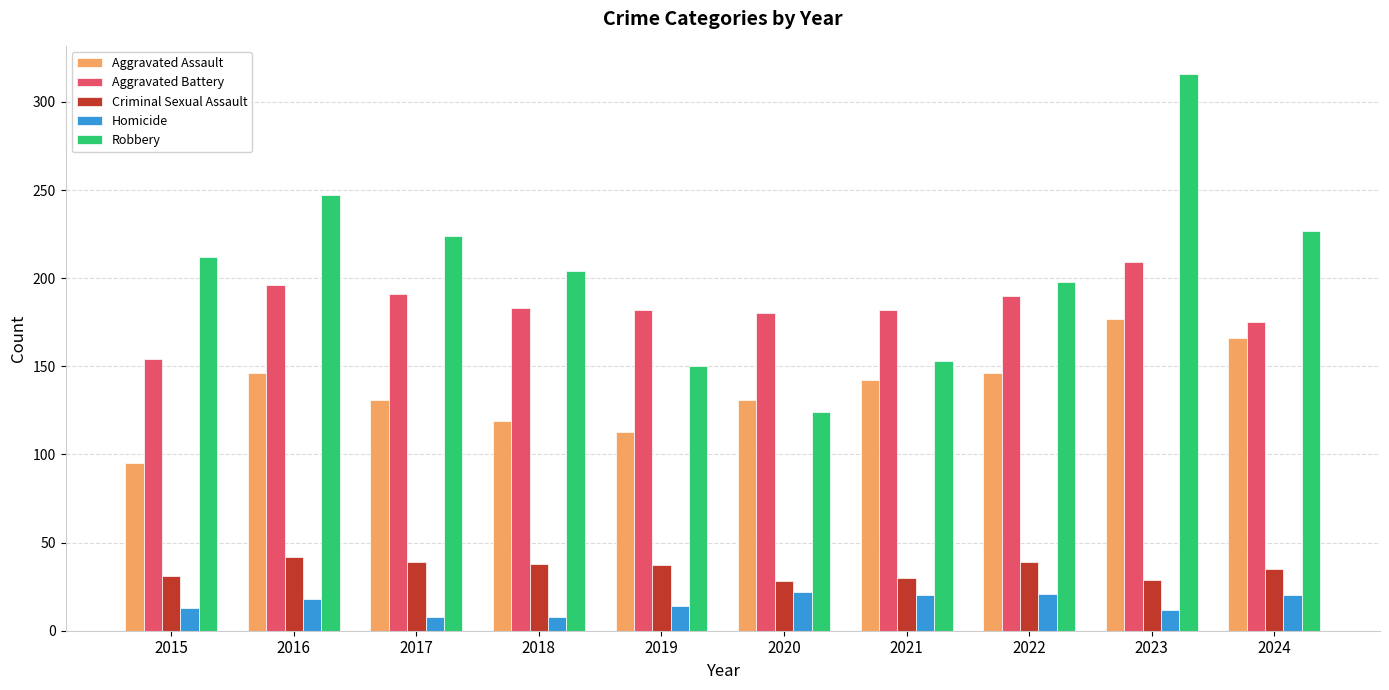

What is the greatest value displayed?

316